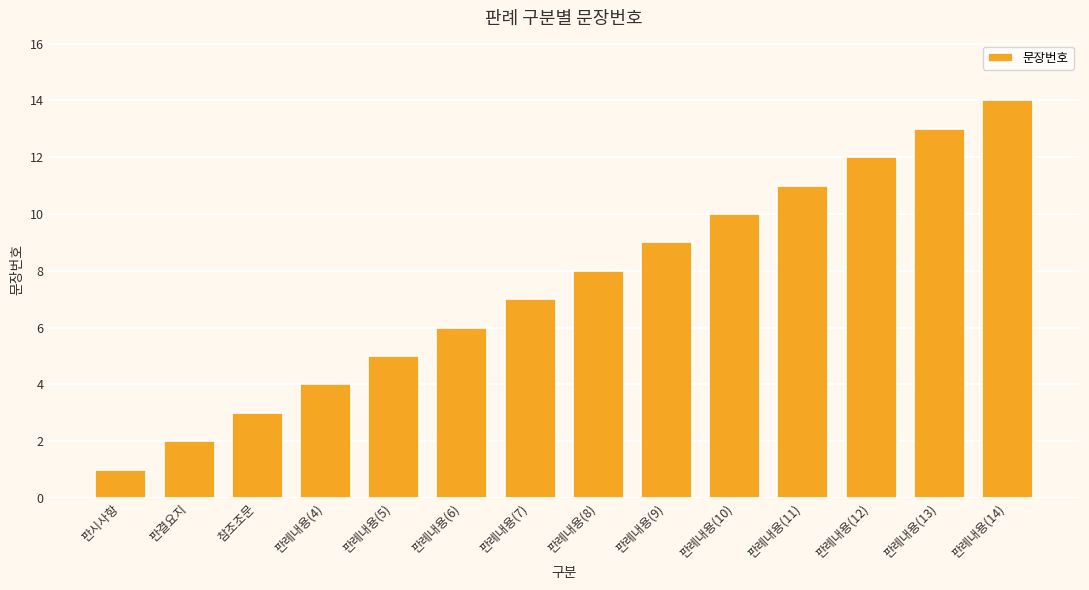

What value does the data have at 판례내용(6), to the nearest 5?

5